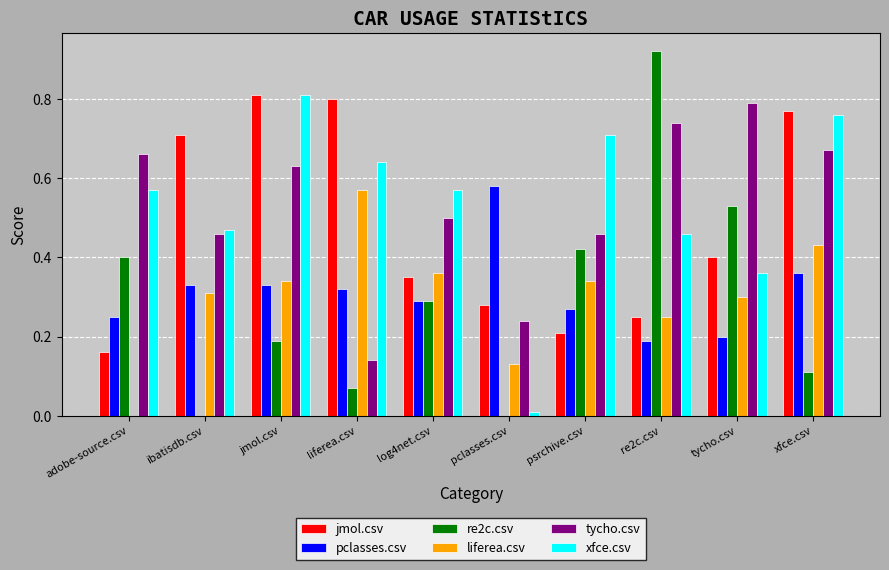

What is the total value across all series at tycho.csv?

2.6